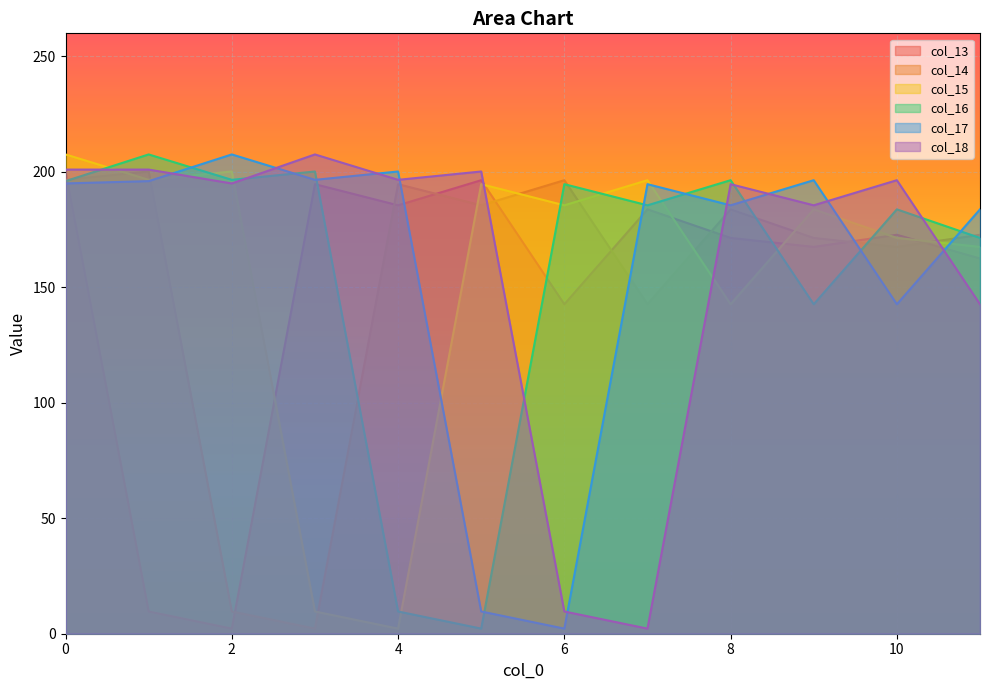

Read the col_16 value at 1.

207.6